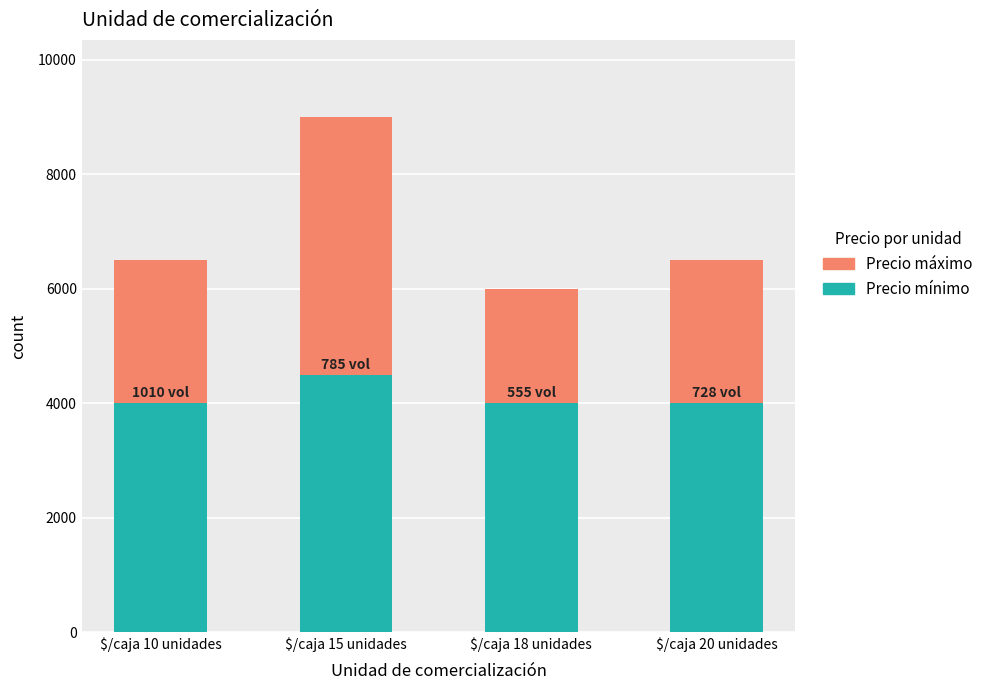

The value of Precio mínimo at $/caja 15 unidades is 4500. True or false?

True